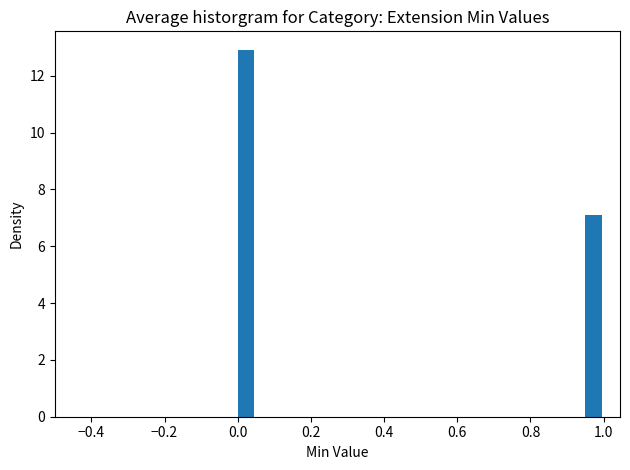

Around what value on the x-axis is the tallest bar? Give the approximate position of its centre, as read against the axis.

0.02